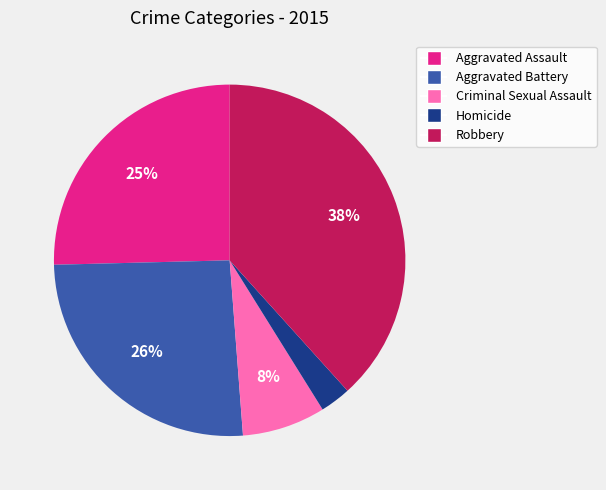

What is the largest slice in the pie chart?

Robbery